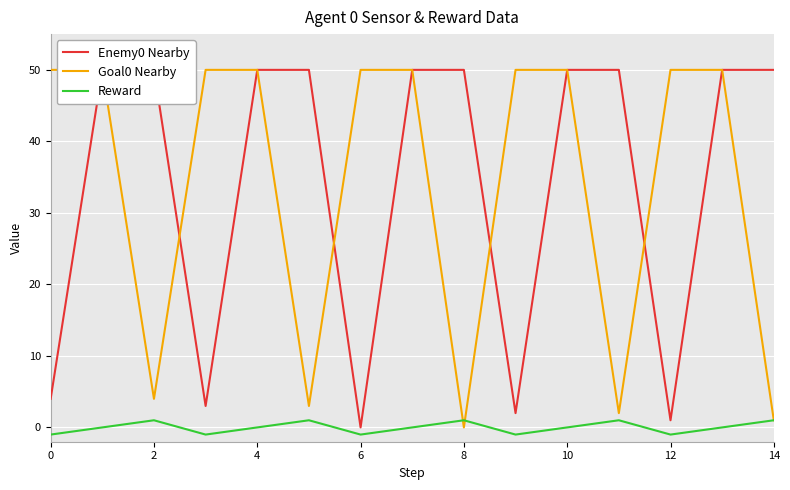

The Reward series shows 1 at 2. True or false?

True